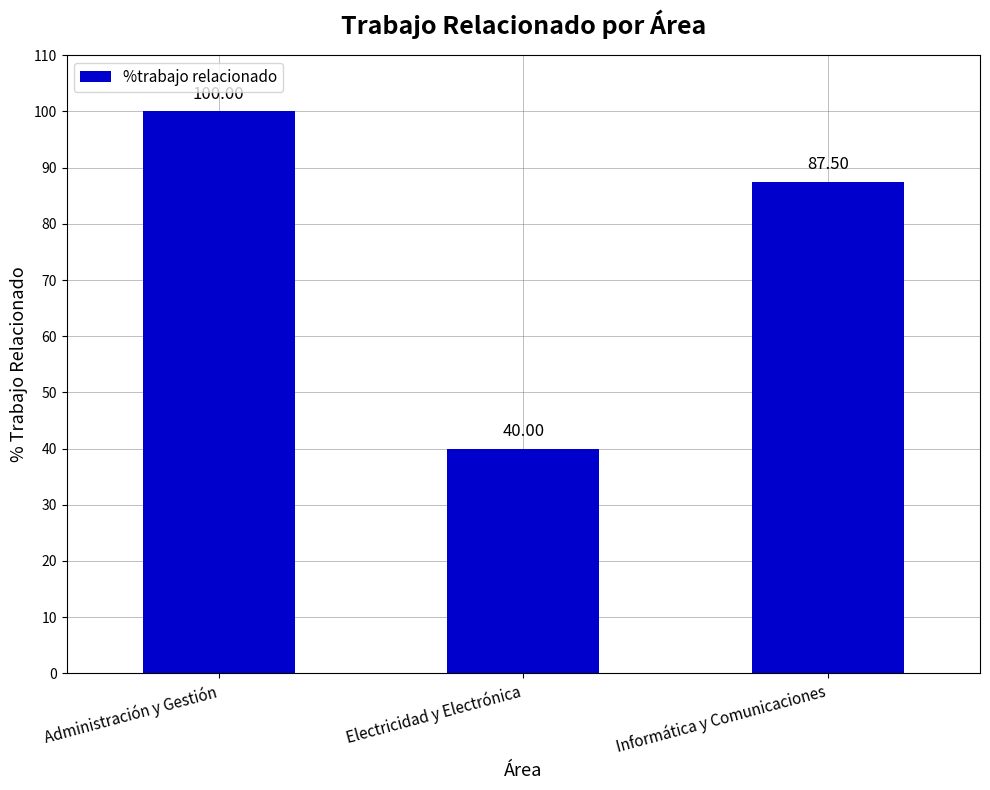

What is the greatest value displayed?

100.0